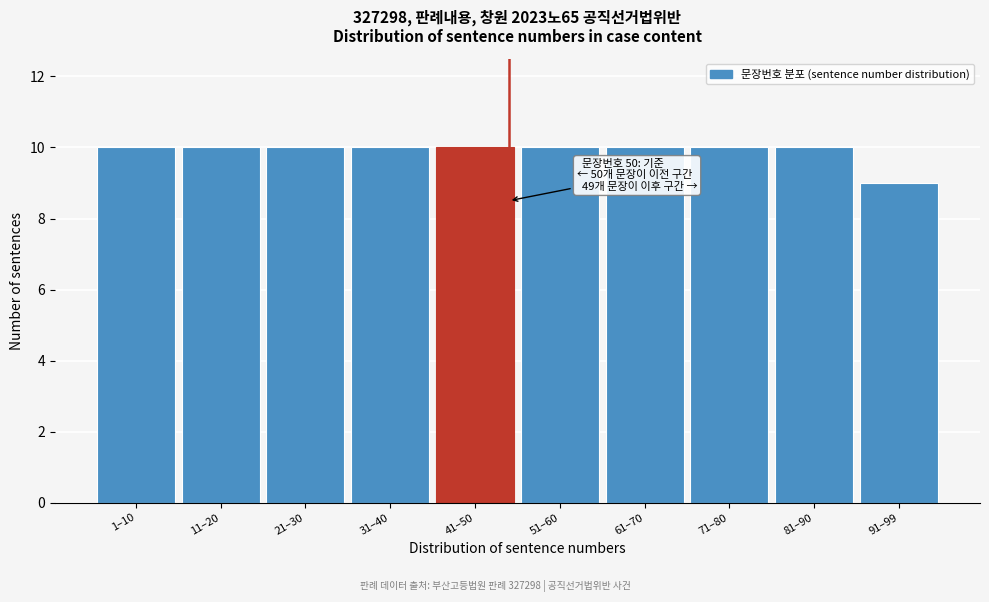

Reading left to right, what are all the values shown in this chart?

1–10=10	11–20=10	21–30=10	31–40=10	41–50=10	51–60=10	61–70=10	71–80=10	81–90=10	91–99=9